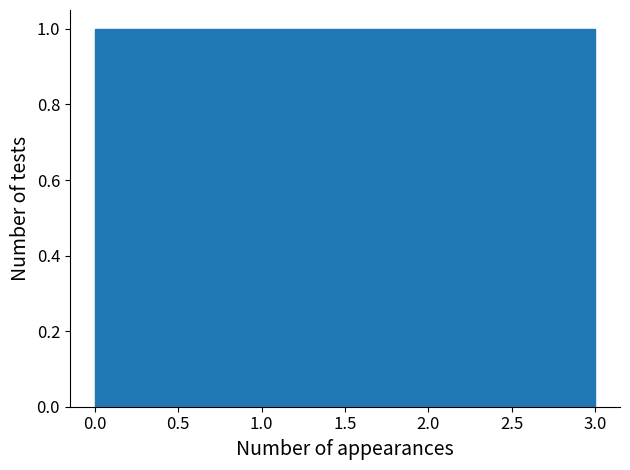

Reading left to right, list every bar in this chart as the range it spans on the x-axis followed by its height. The values are not printed on the chart, so give them approximately, as read against the axis.

0.0 to 1.0: 1
1.0 to 2.0: 1
2.0 to 3.0: 1